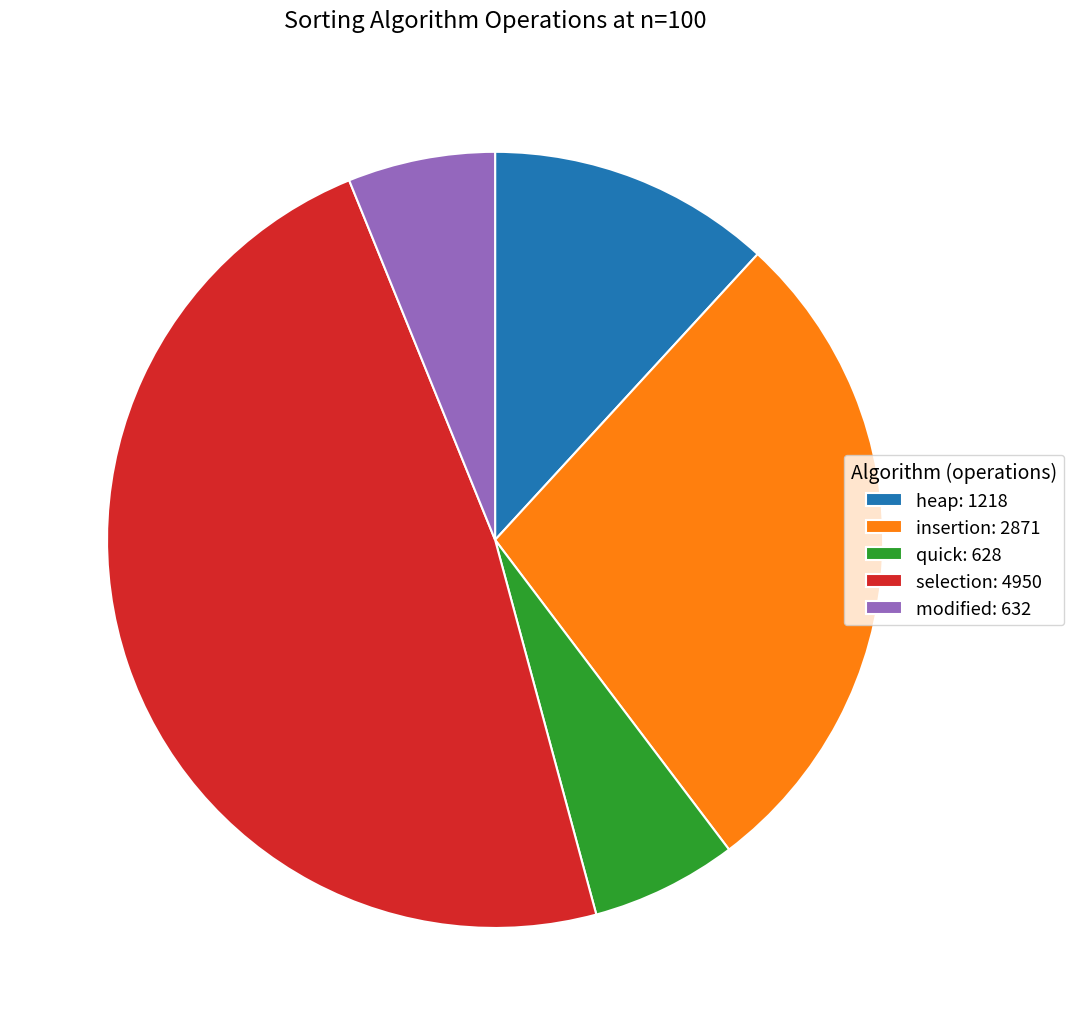

Approximately how many times larger is the value at insertion compared to modified?

4.5